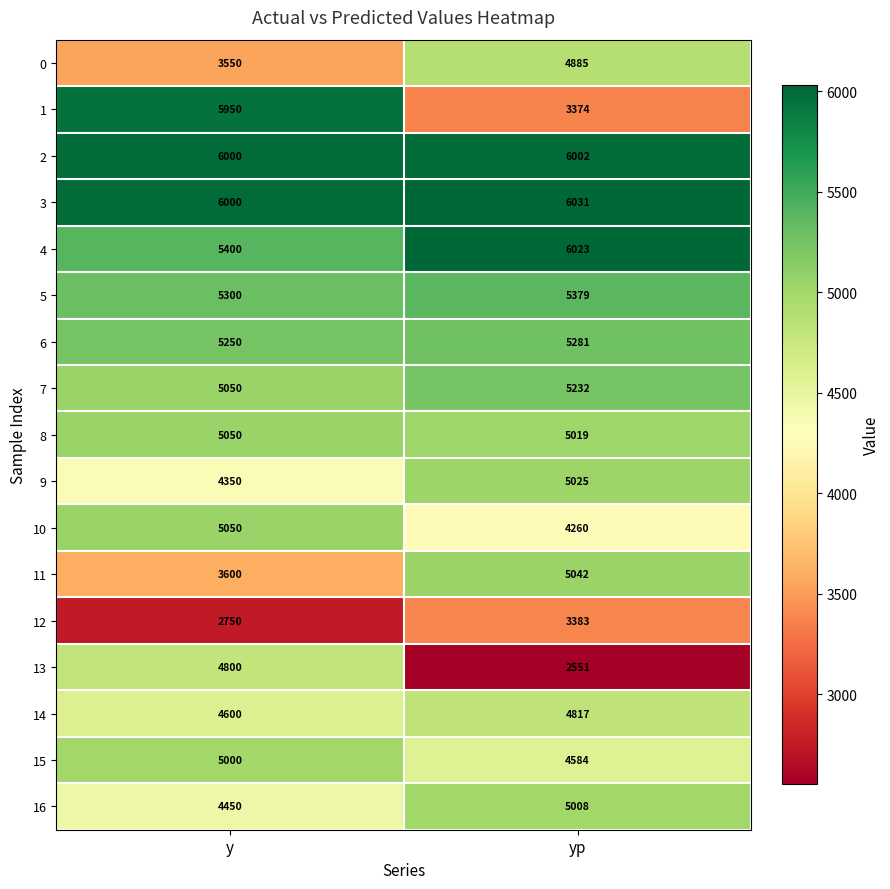

Which category has the highest value in the 5 series?

yp